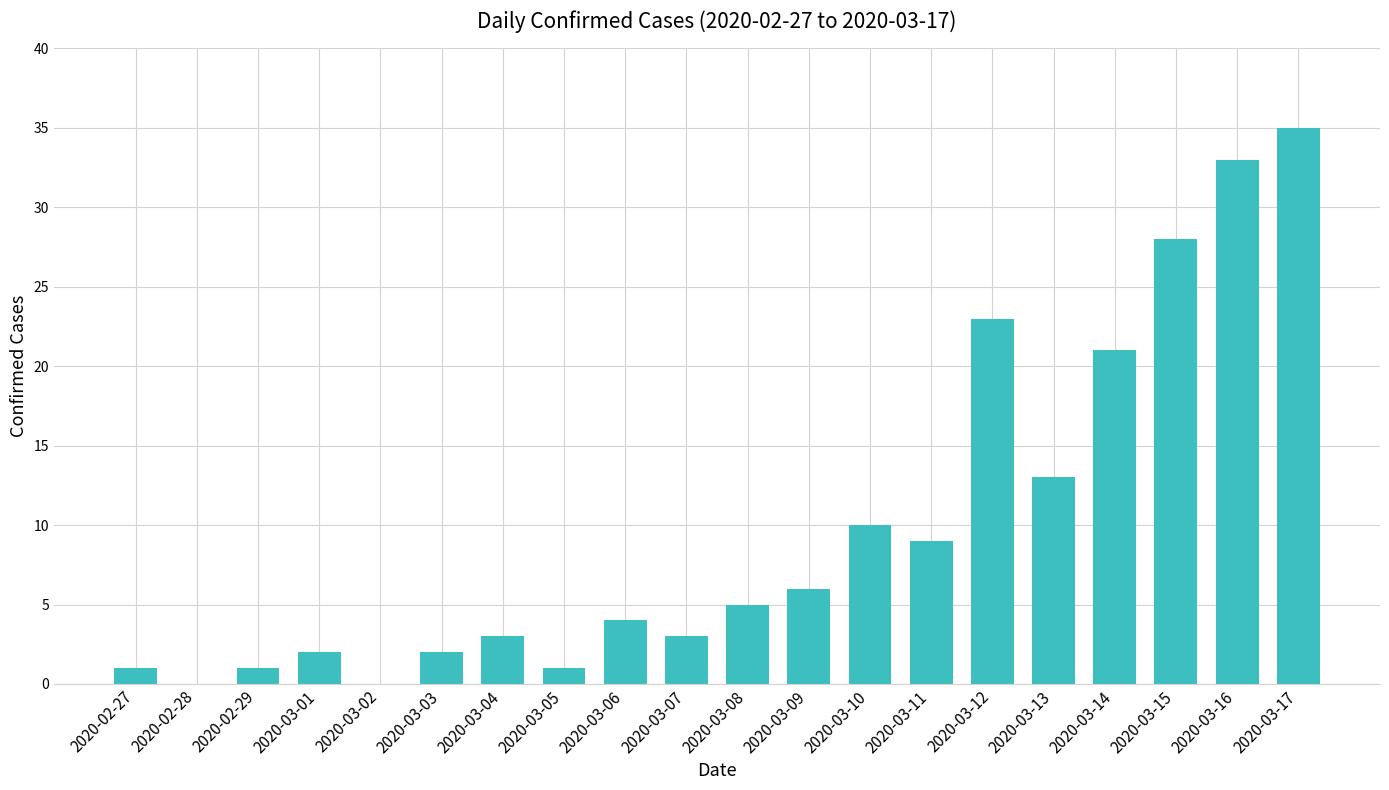

What is the sum of the values at 2020-03-09 and 2020-03-03?

8